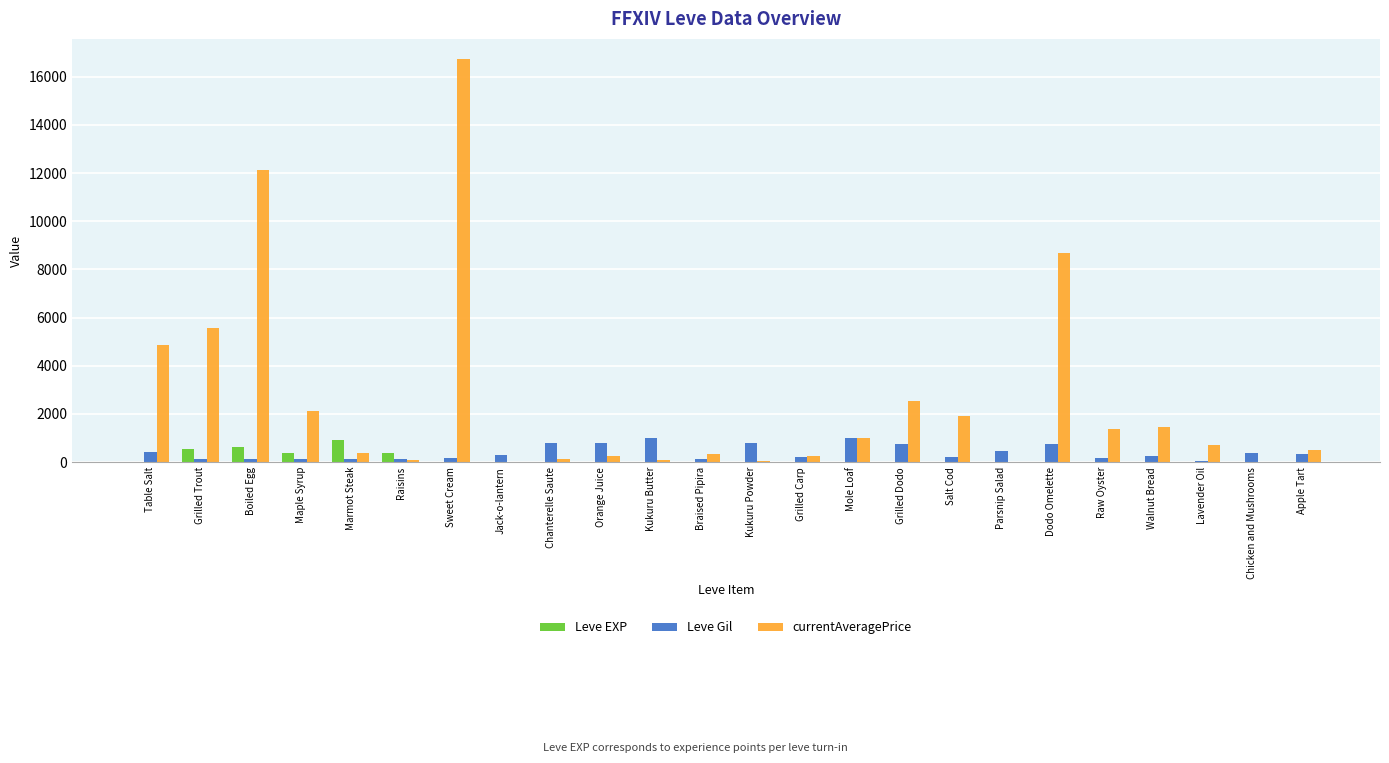

How many categories are shown in the chart?

24